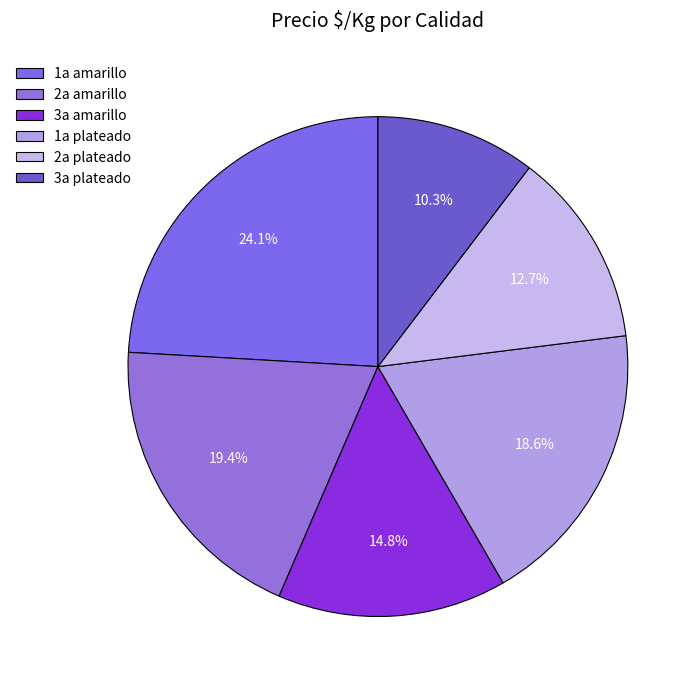

Which category has the smallest portion of the pie?

3a plateado